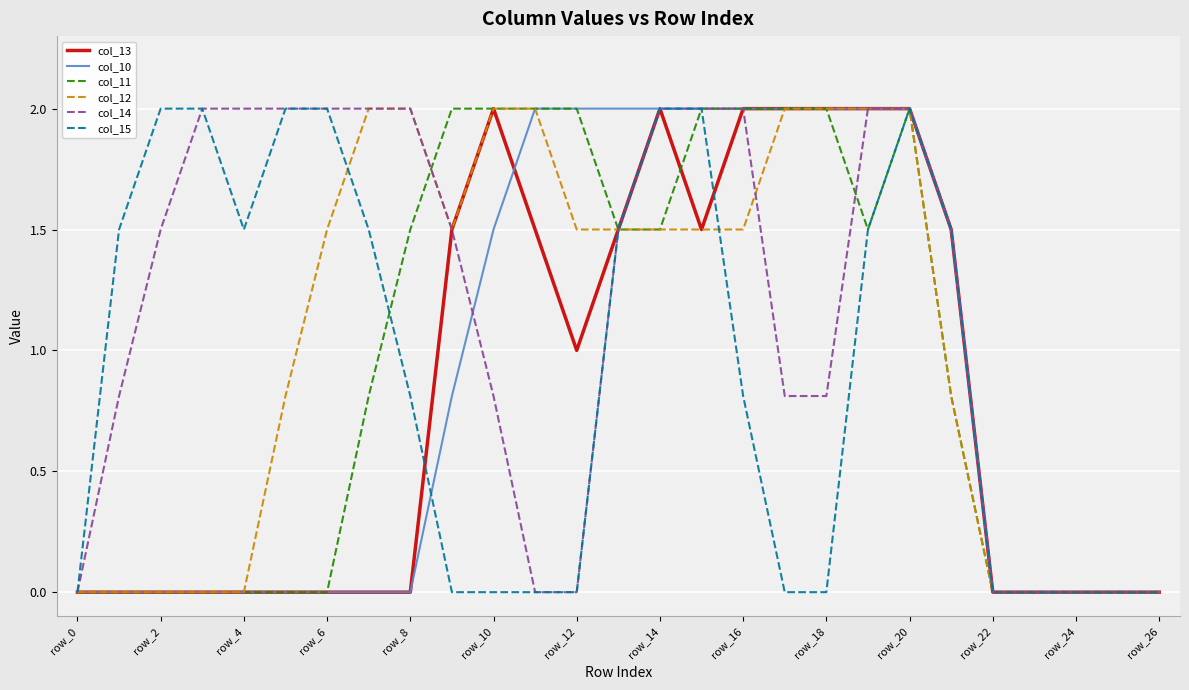

What is the average value of the col_15 series?

0.9